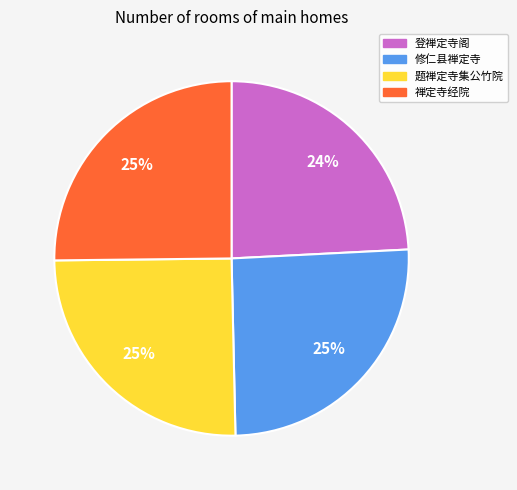

What is the smallest slice in the pie chart?

登禅定寺阁